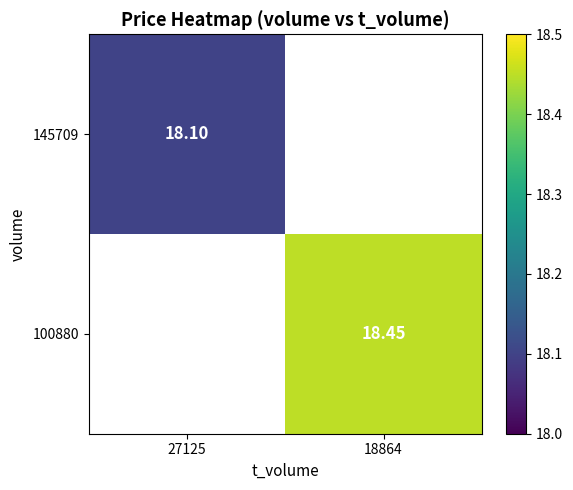

Which series has the widest spread of values?

145709